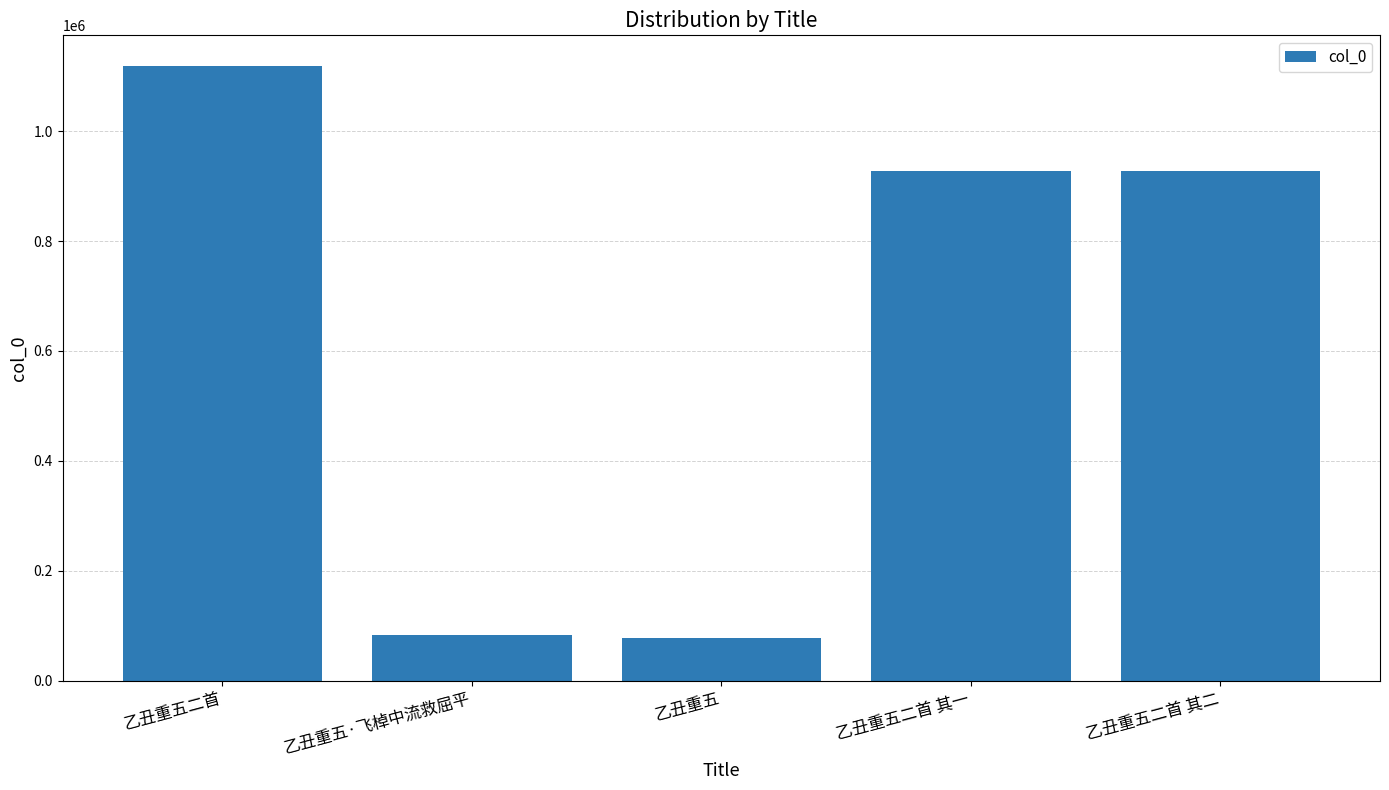

Where is the data nearest to the value 597986?

乙丑重五二首 其一